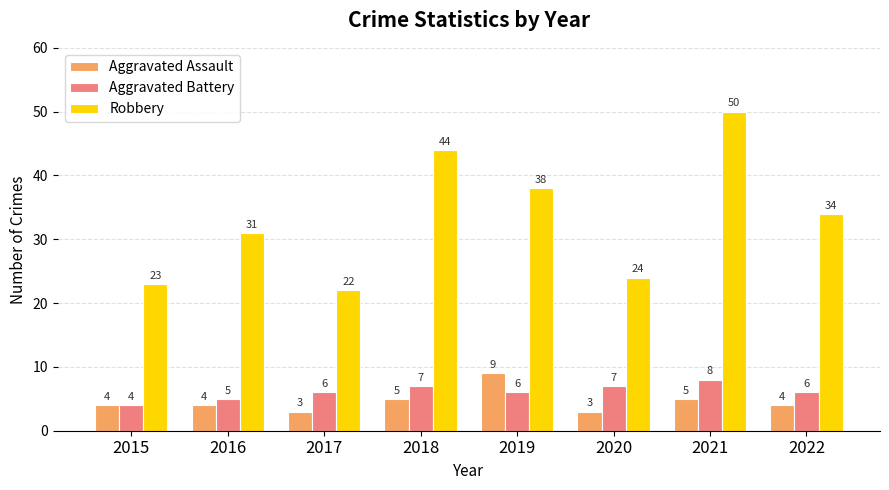

Is the value of Robbery at 2016 greater than the value of Aggravated Assault at 2021?

Yes